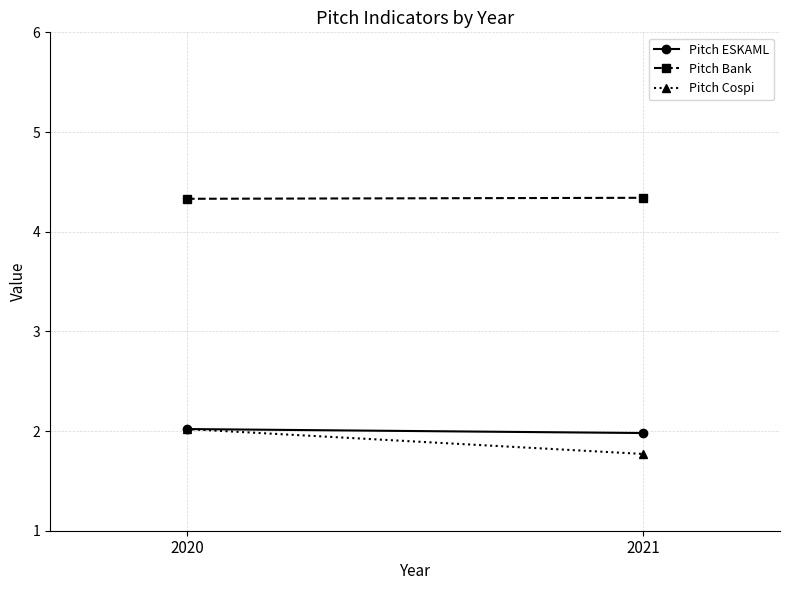

What is the sum of all Pitch Bank values?

8.7